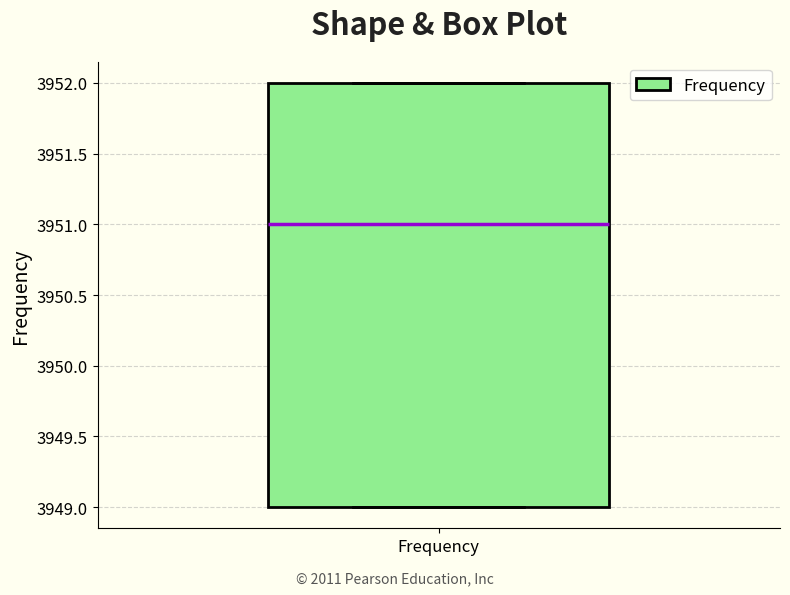

Where is the upper edge of the box for Frequency on the y-axis? The values are not printed on the chart, so give them approximately, as read against the axis.

3952